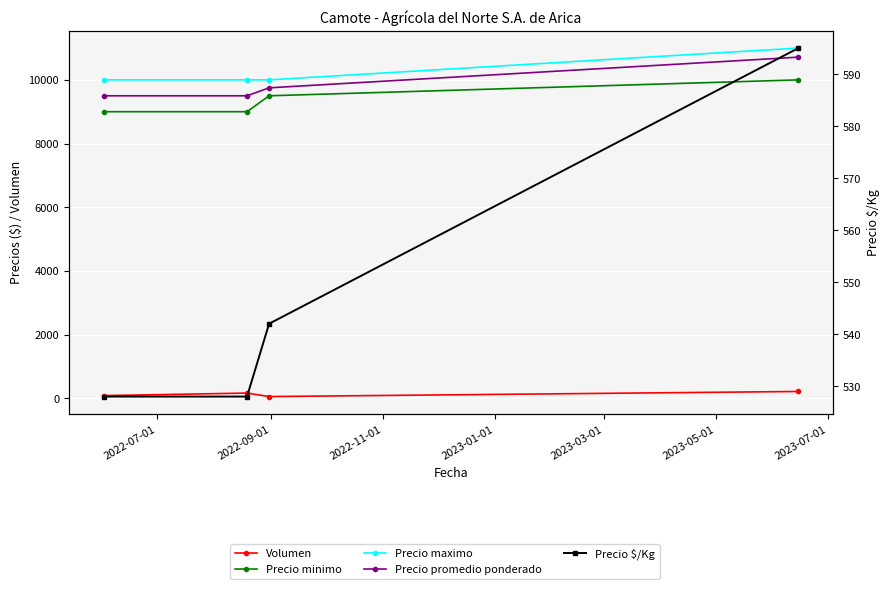

What is the spread (max minus min) of values at 2023-01-01?

10790